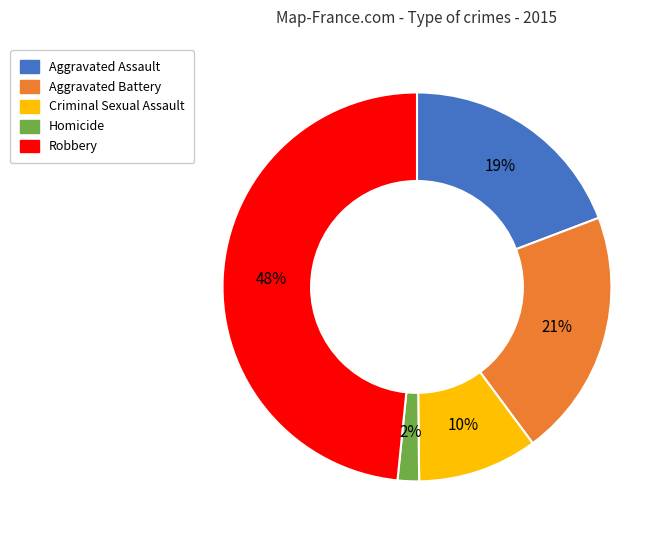

To the nearest percent, what is the combined percentage of Aggravated Battery and Criminal Sexual Assault?

31%